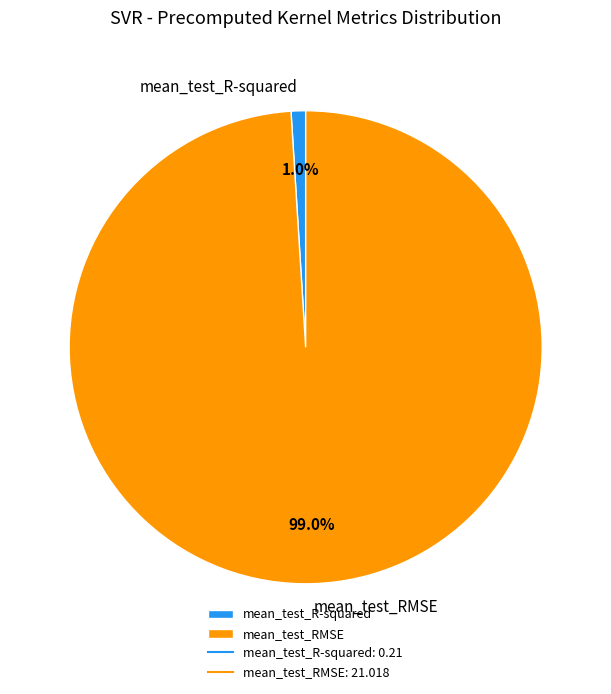

To the nearest percent, what is the combined percentage of mean_test_R-squared and mean_test_RMSE?

100%